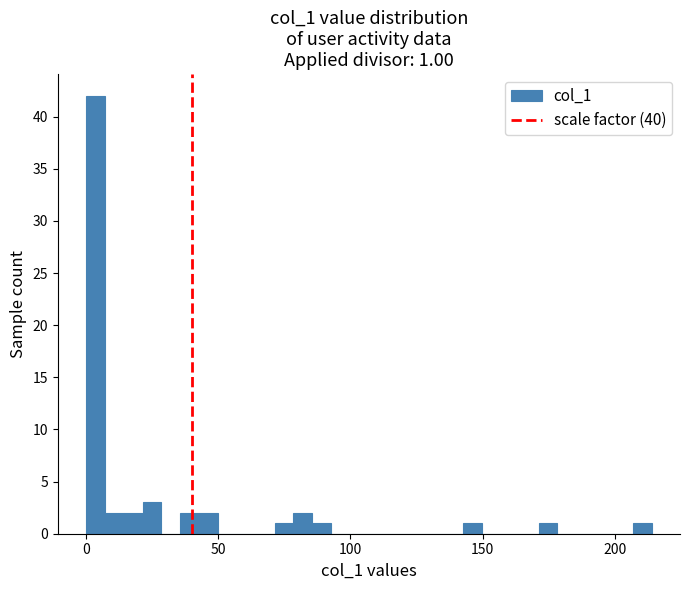

Read against the x-axis, roughly where is the centre of the tallest bar?

5